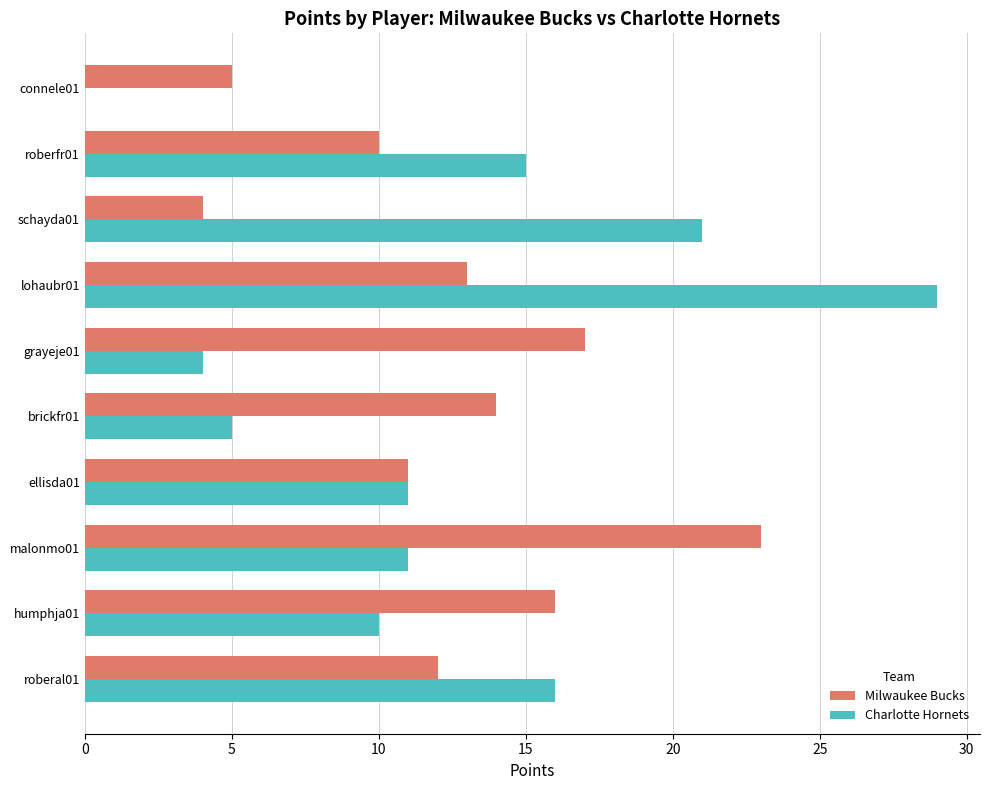

What is the greatest value displayed?

29